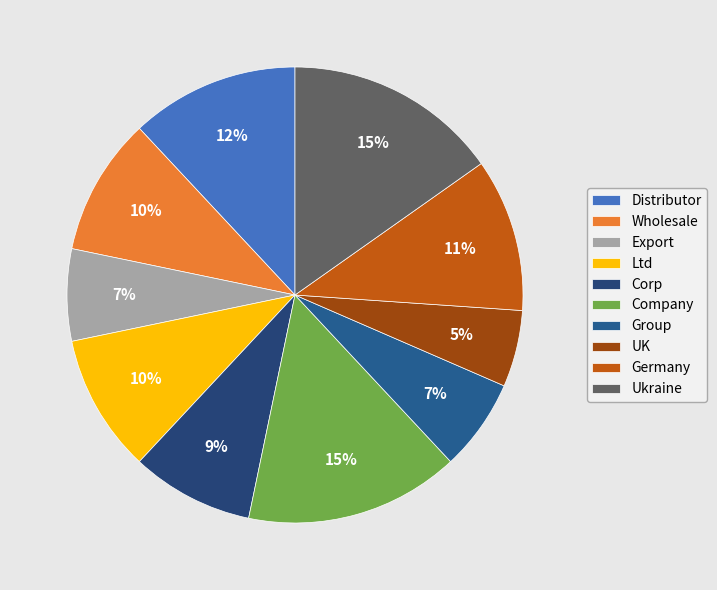

What is the largest slice in the pie chart?

Company